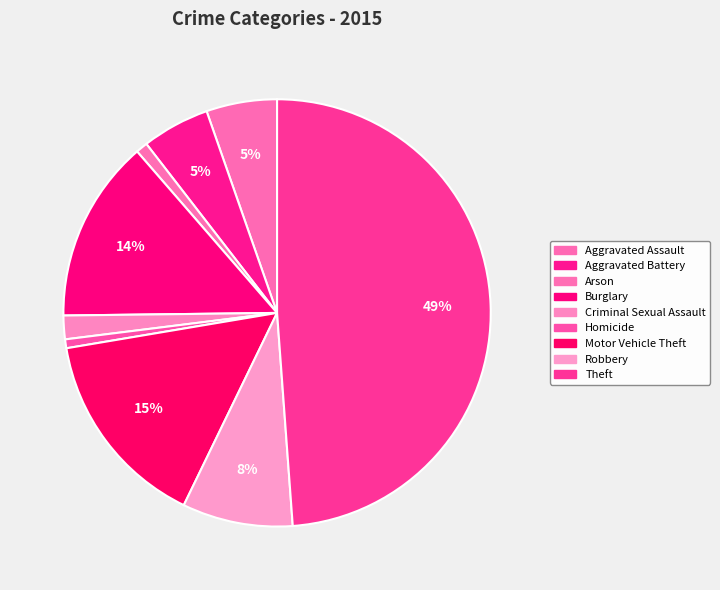

What is the change in value from Arson to Theft?

+430